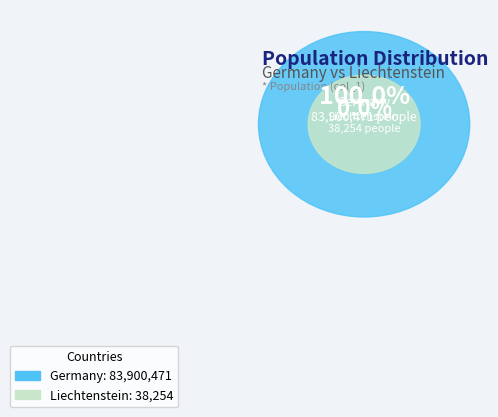

To the nearest percent, what is the combined percentage of Liechtenstein and Germany?

100%